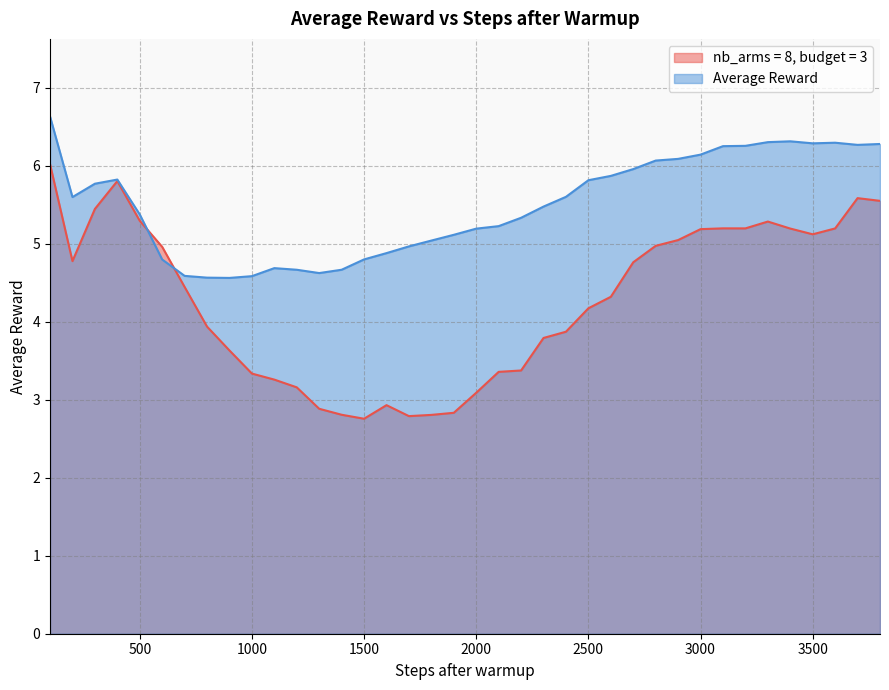

List the series in order of their peak value, highest first.

Average Reward, nb_arms = 8, budget = 3